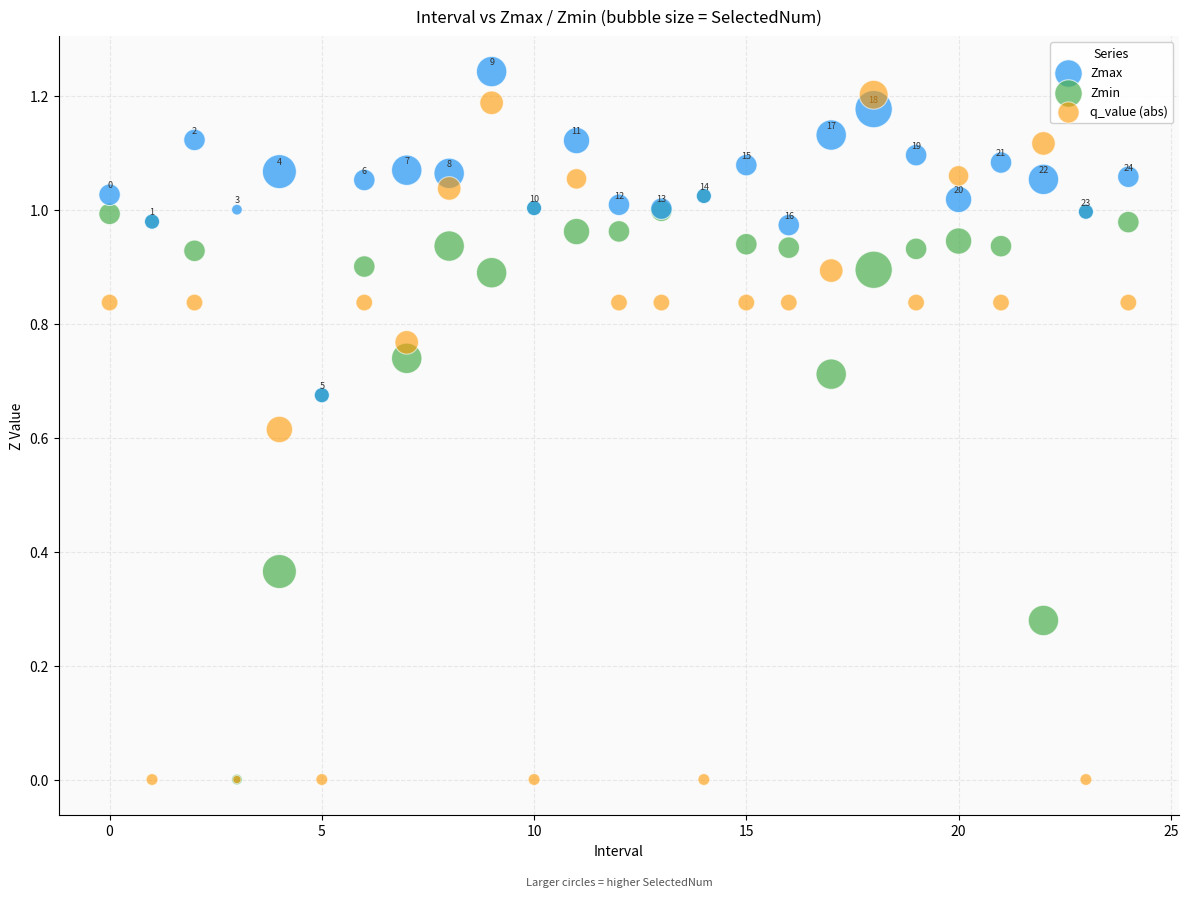

What are all the series names shown in the legend?

Zmax, Zmin, q_value (abs)